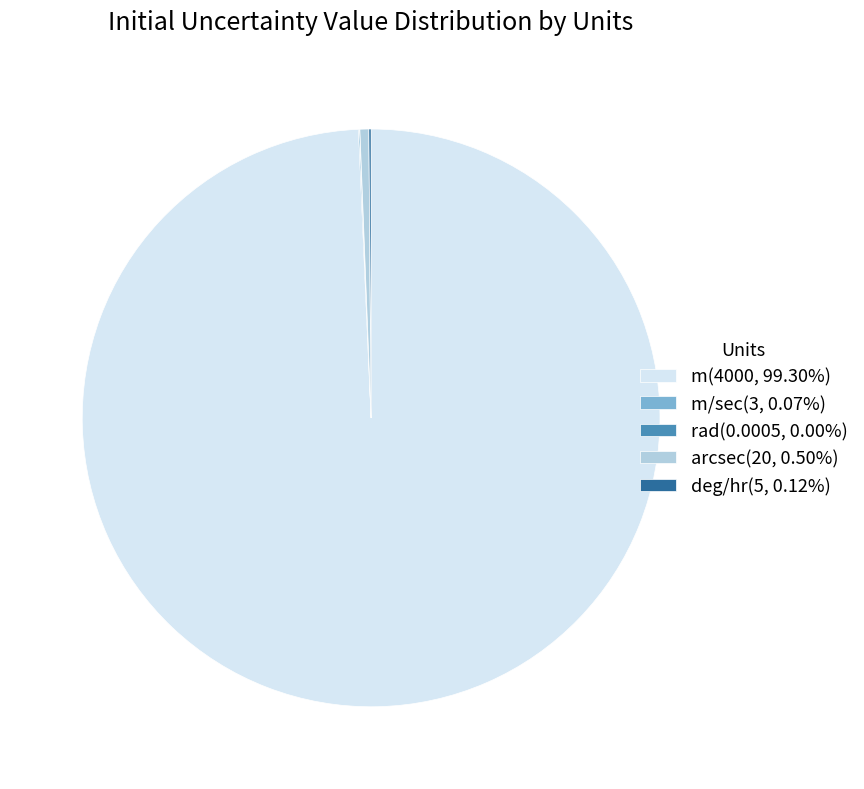

Does any single category account for the majority?

Yes